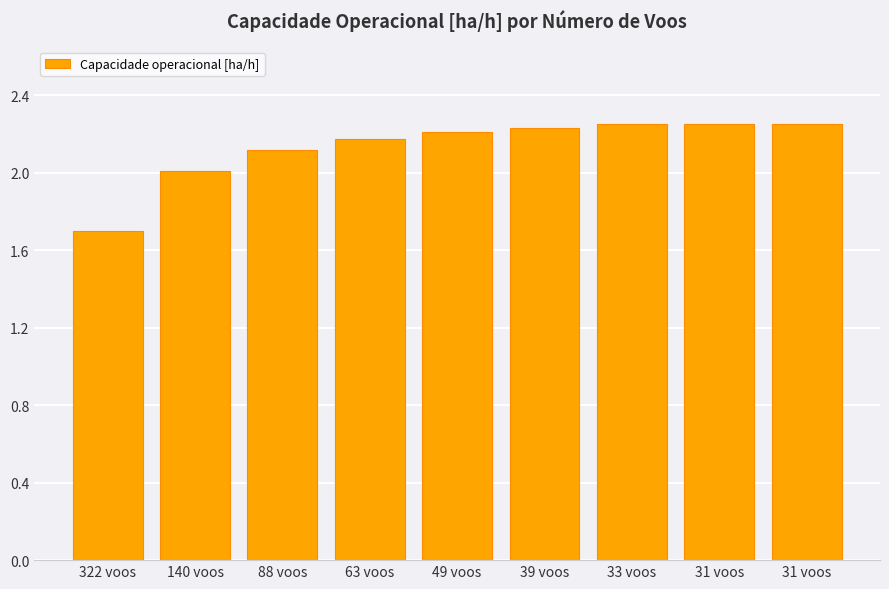

How many bars are there in total?

9